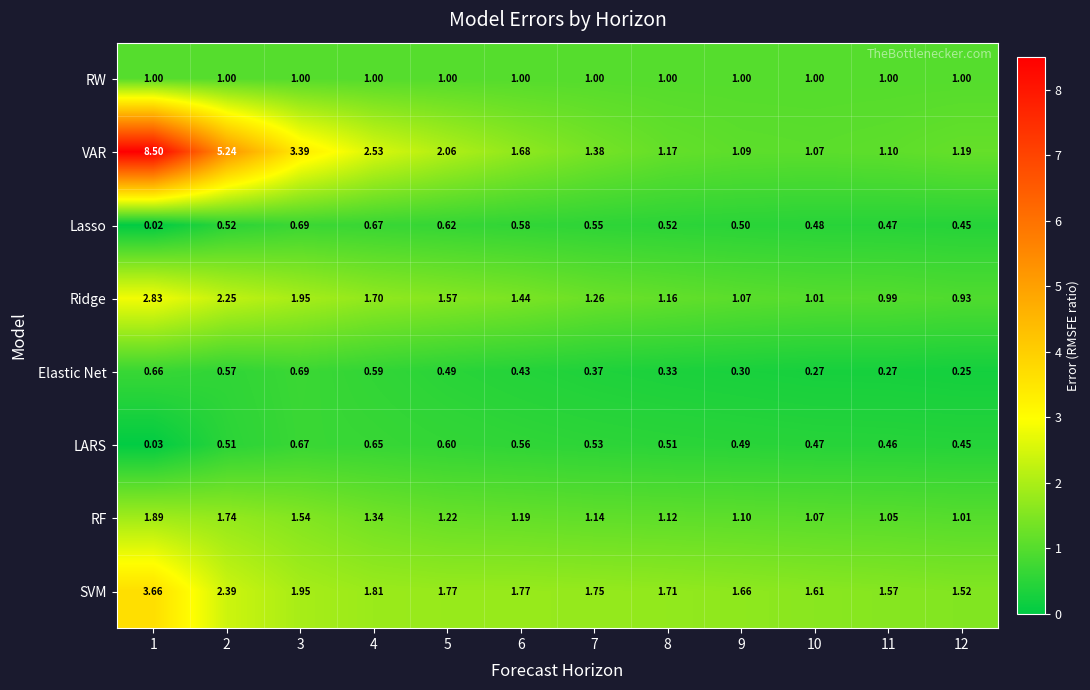

Count the number of categories in the chart.

12